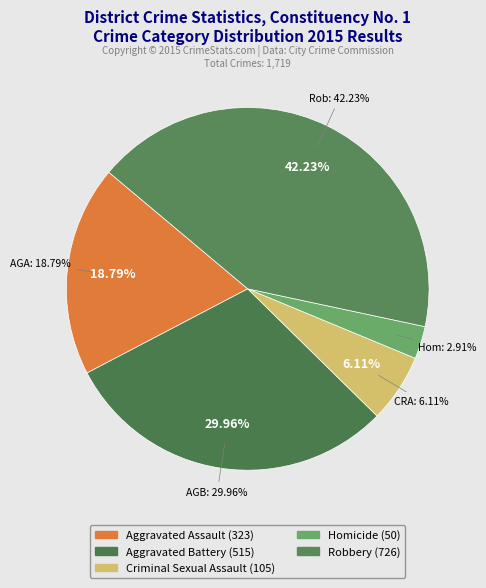

Is there any slice that represents more than half of the pie?

No